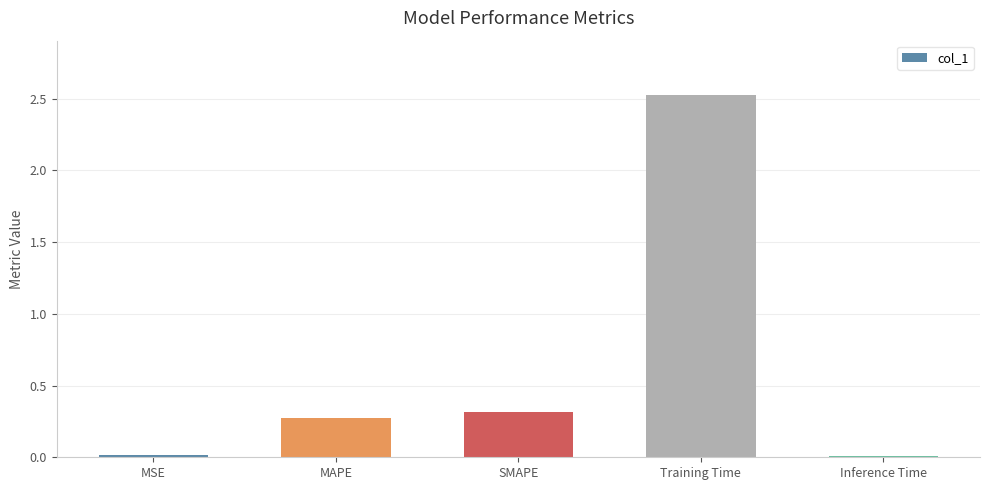

What is the sum of all values?

3.1